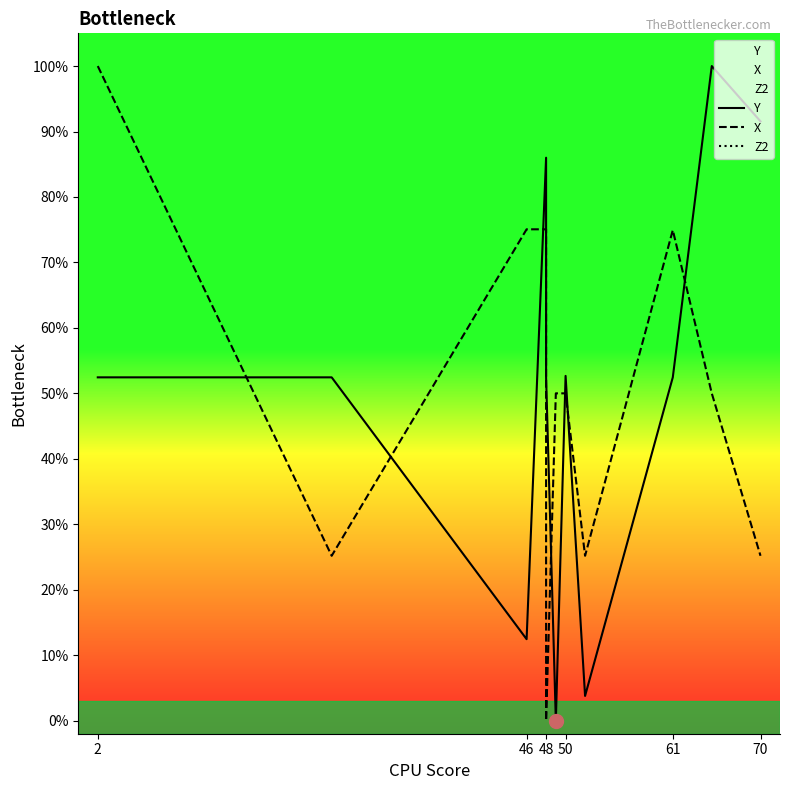

The value of X at 70 is 25.2. True or false?

True